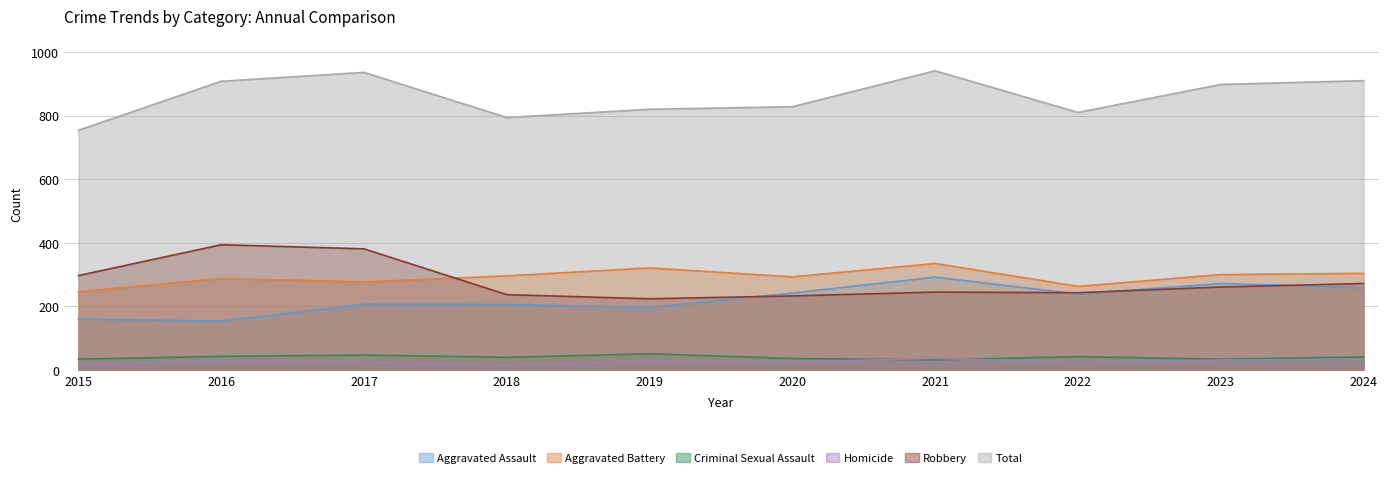

True or false: Criminal Sexual Assault and Total intersect in this chart.

False